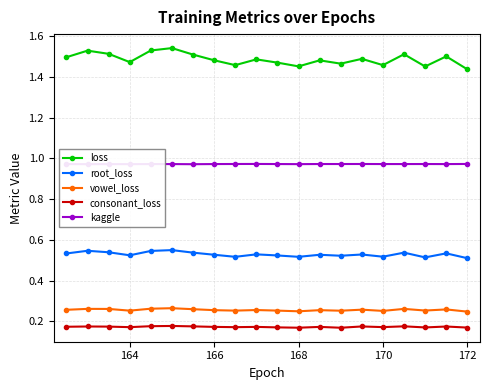

Rank the series by their maximum value, from lowest to highest.

consonant_loss, vowel_loss, root_loss, kaggle, loss